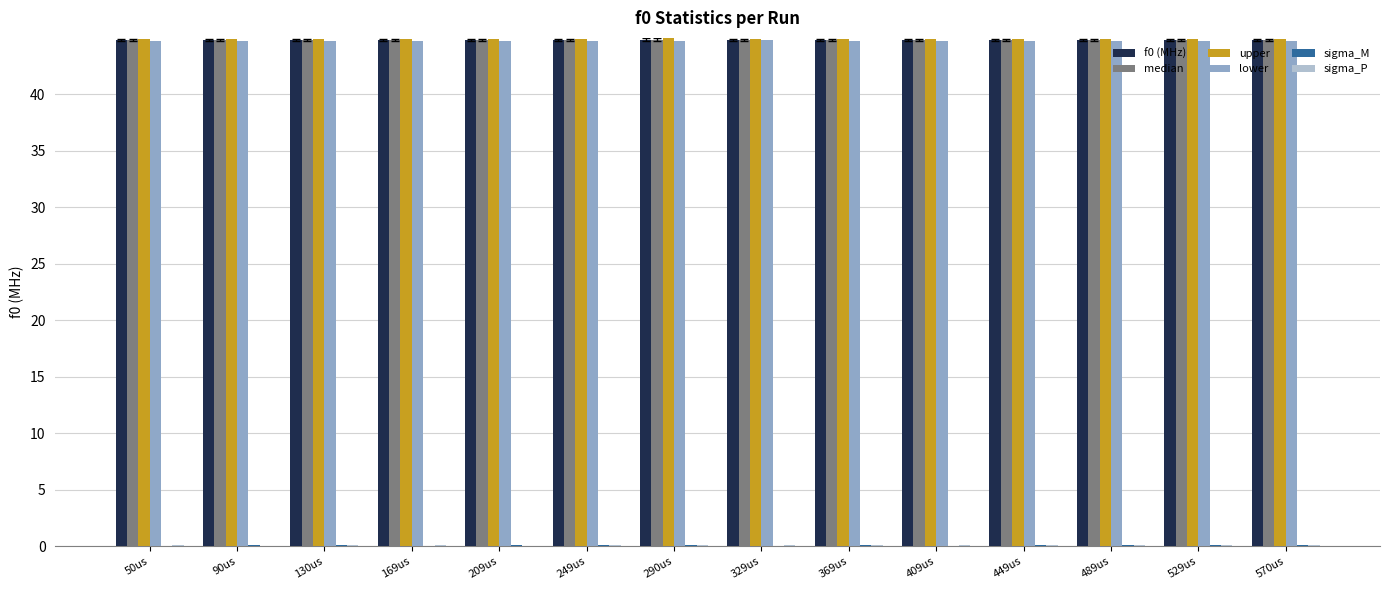

What is the sum of all lower values?

626.3